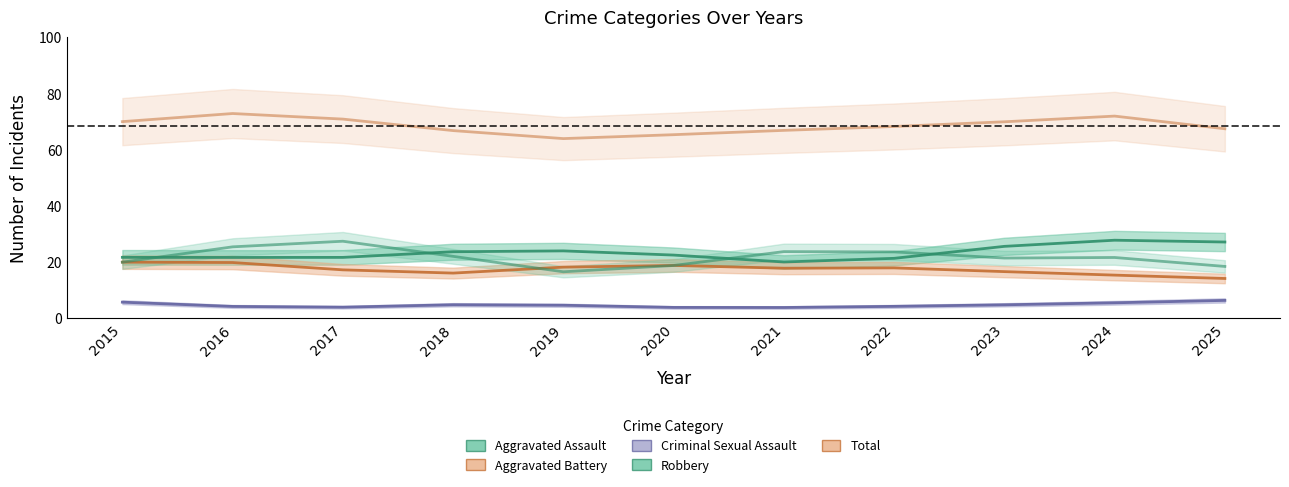

Does the chart have visible grid lines?

No